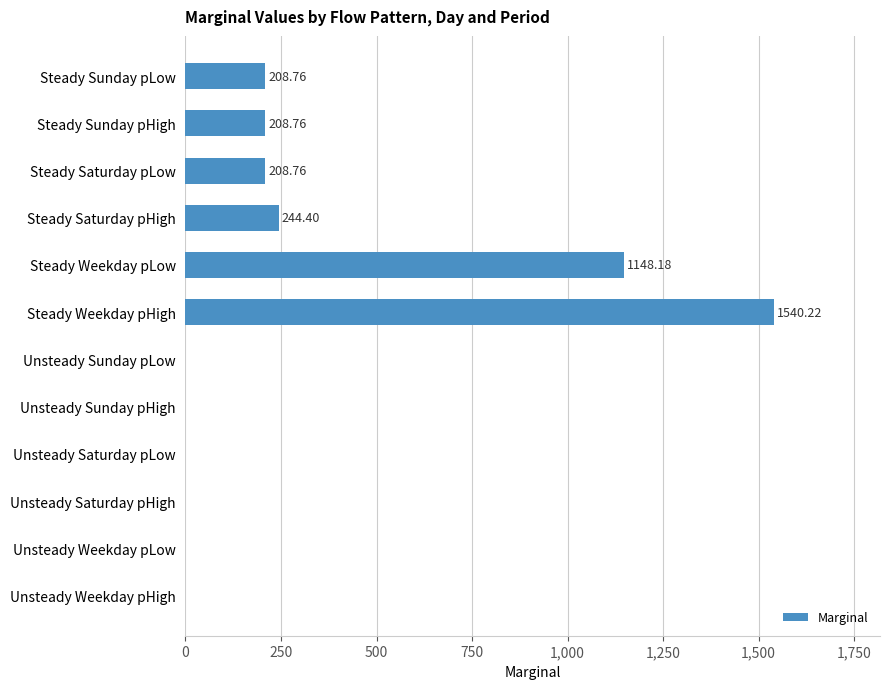

Which label corresponds to the largest value in the chart?

Steady Weekday pHigh